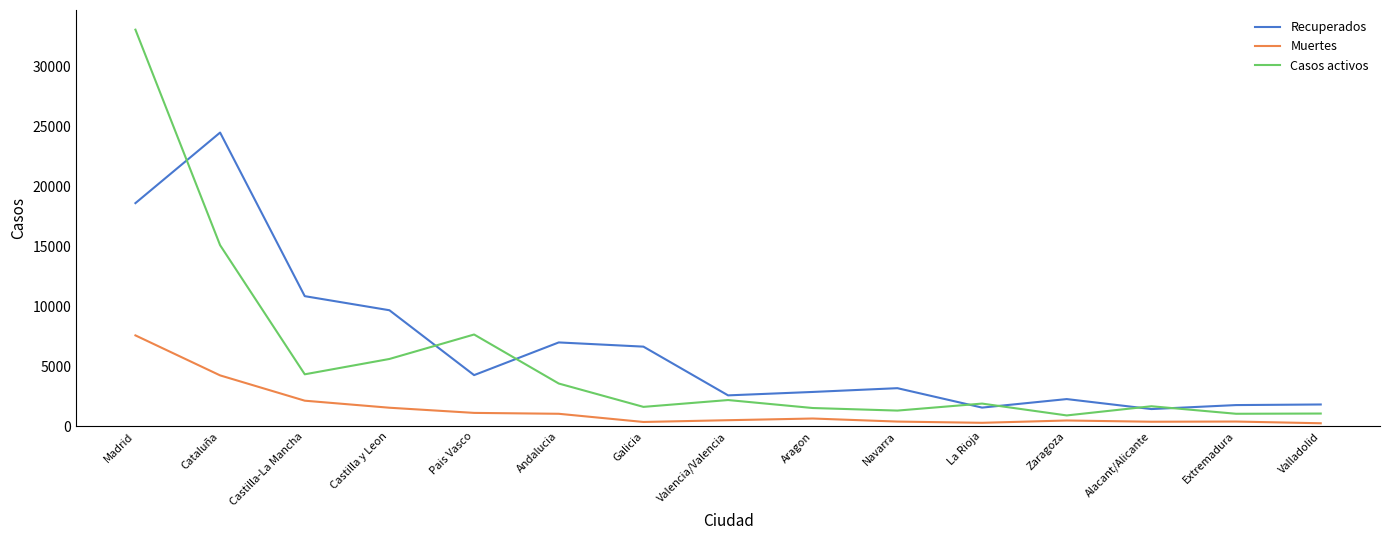

Is the value of Muertes at Aragon greater than the value of Recuperados at Valencia/Valencia?

No